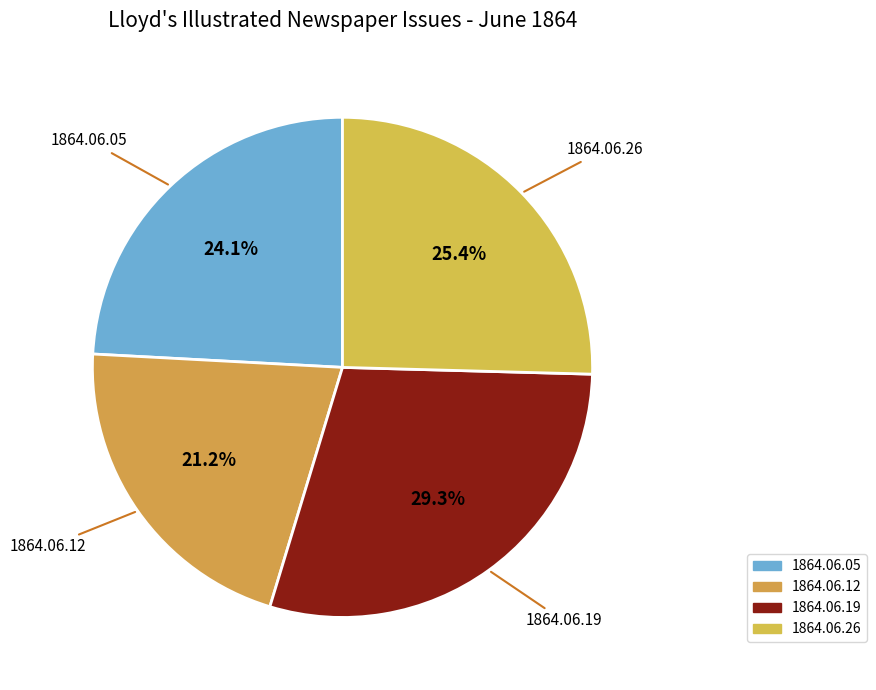

How many segments does this pie chart have?

4